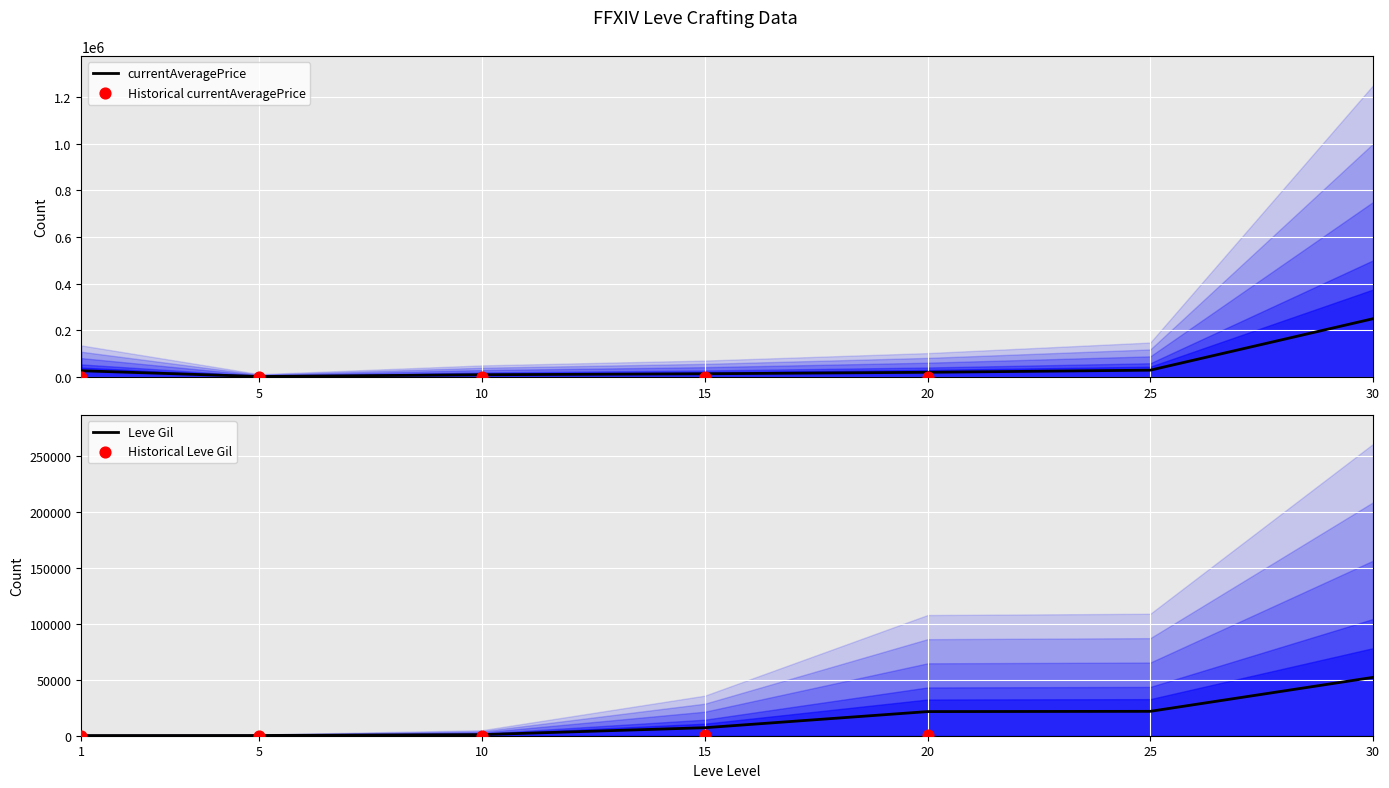

The value of currentAveragePrice at 30 is 250000. True or false?

True